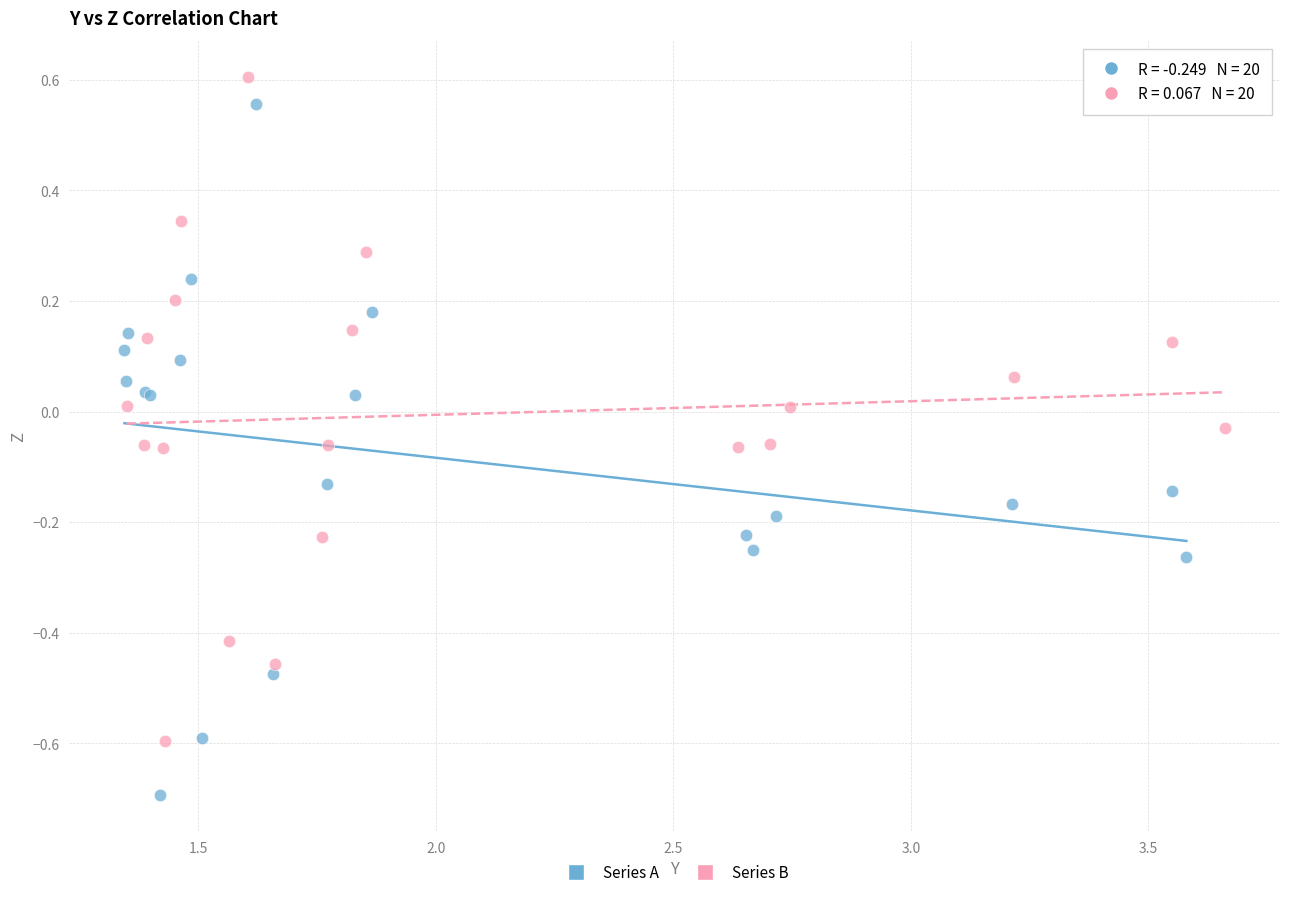

Which series contains the lowest Y value?

Series A